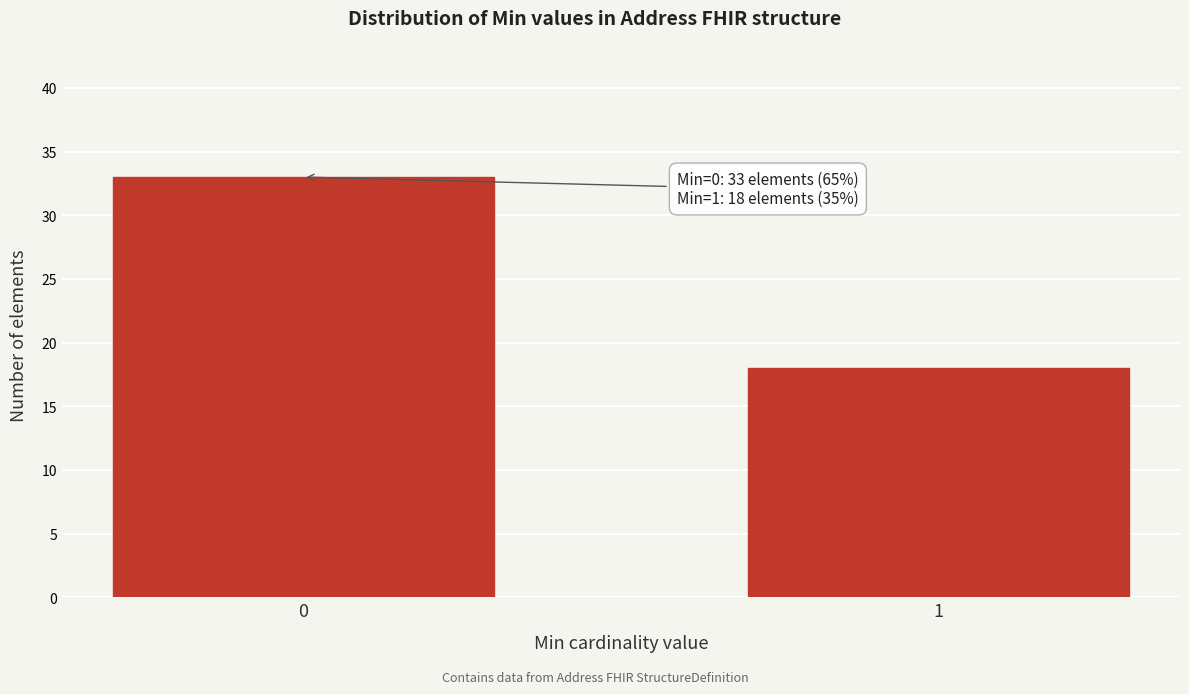

Reading left to right, list all the values displayed in this chart.

33	18